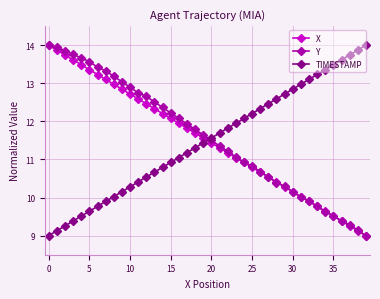

True or false: TIMESTAMP has more than 1 interior local peaks.

False